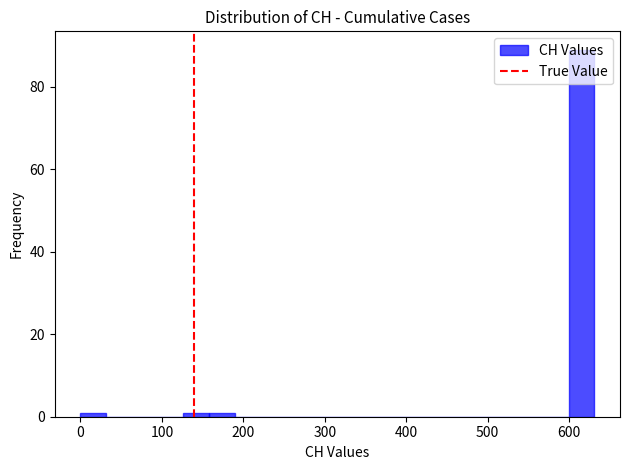

Read against the x-axis, roughly where is the centre of the tallest bar?

620